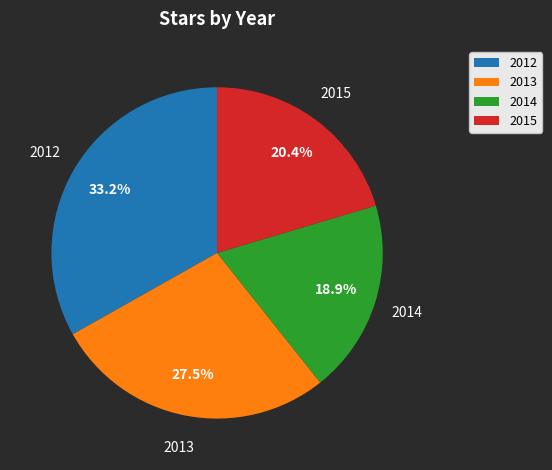

Approximately how many times larger is the value at 2014 compared to 2015?

0.9